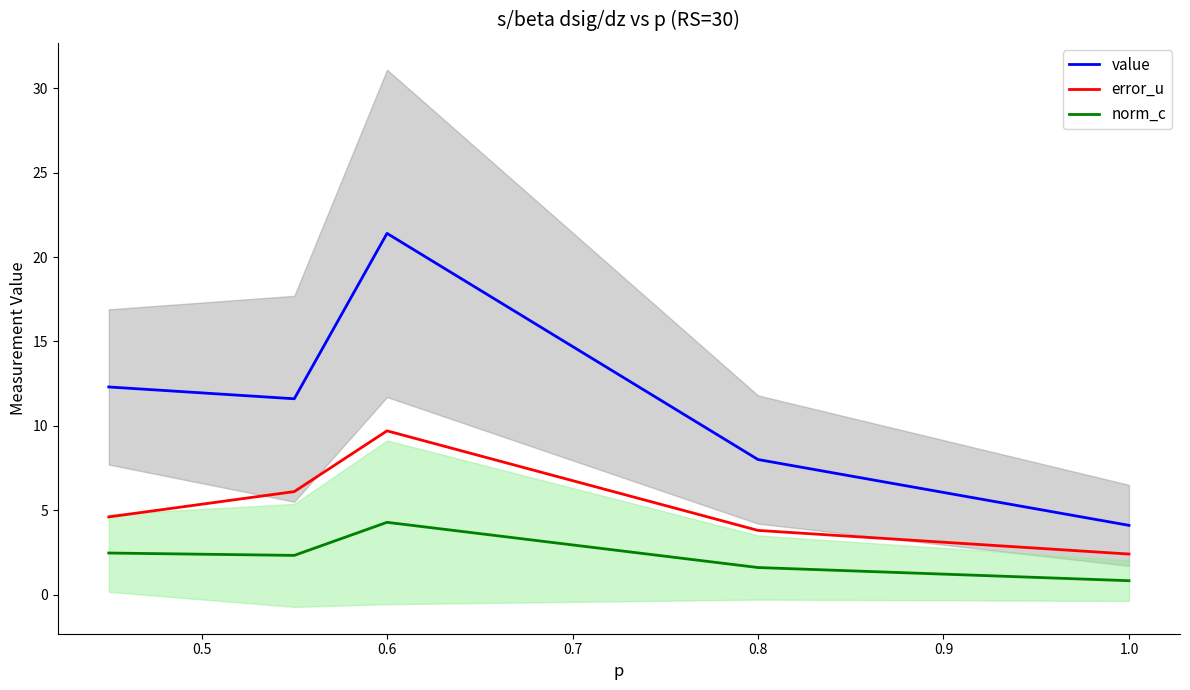

At which category is the sum across all series the highest?

0.6